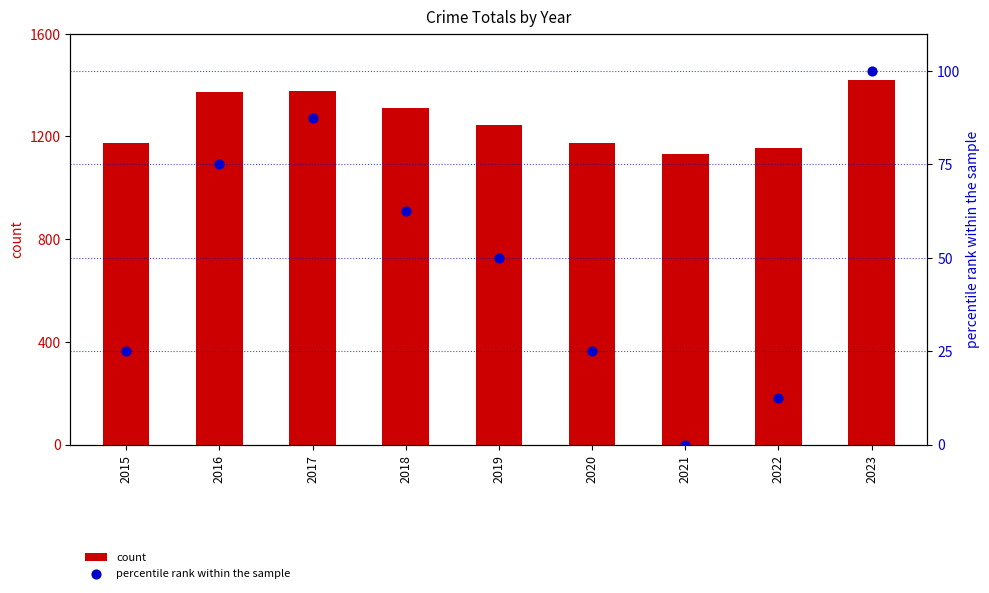

What is the total value across all series at 2016?

1447.0